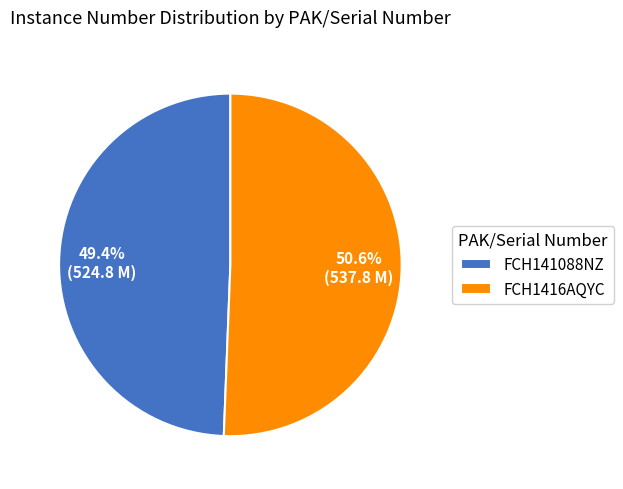

The FCH141088NZ slice represents 42% of the pie. True or false?

False